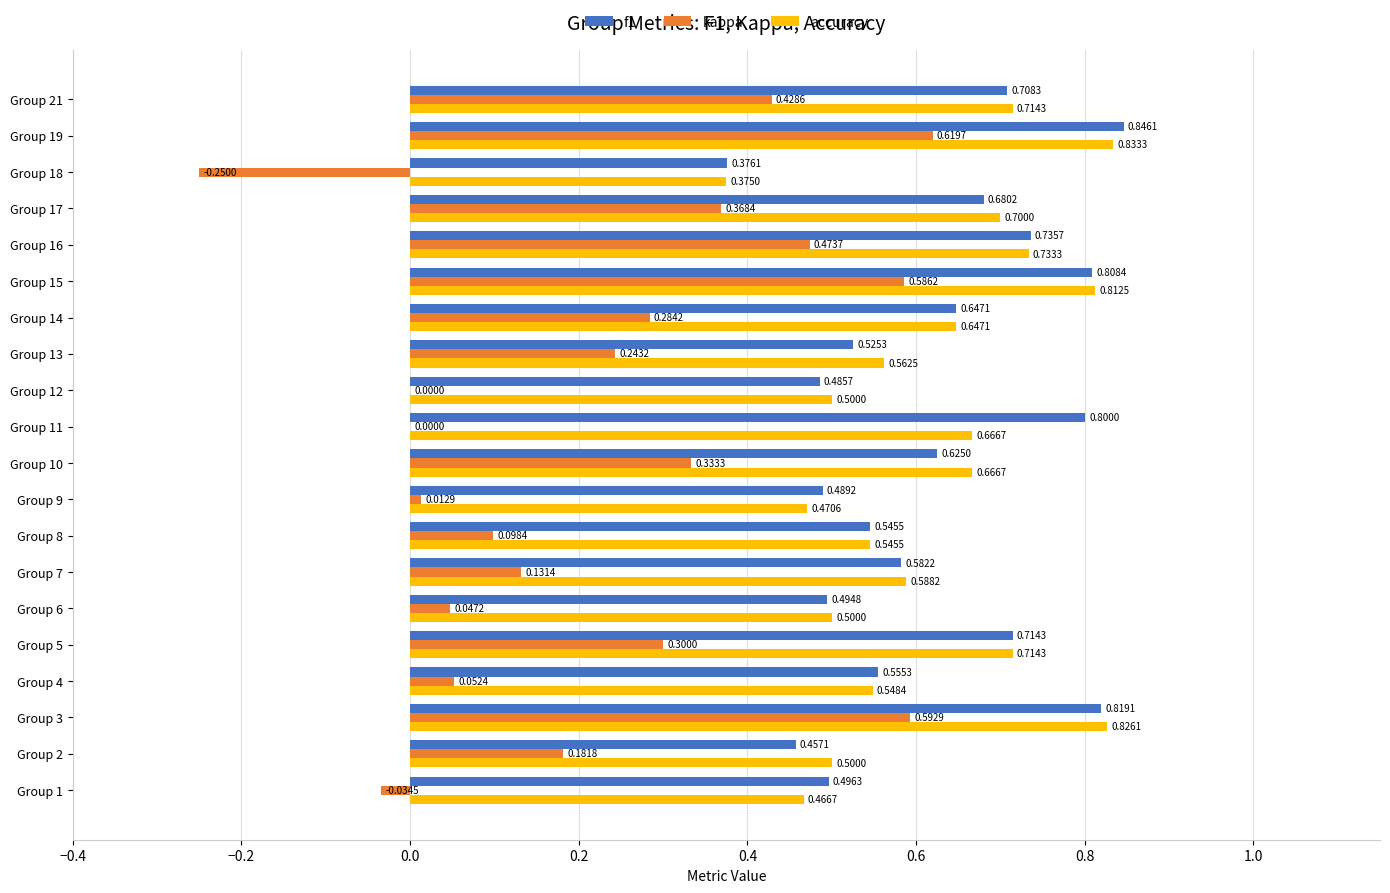

Count the number of categories in the chart.

20